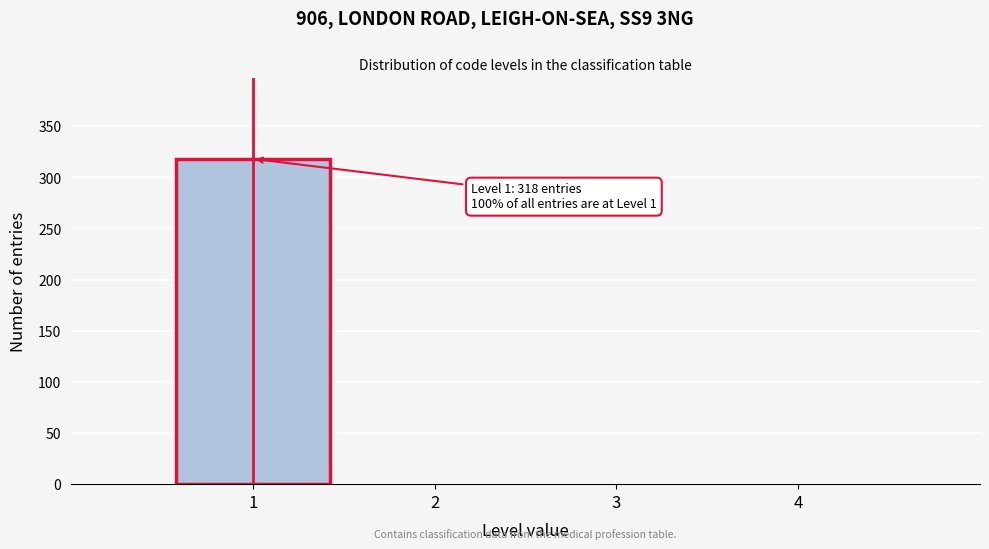

Reading right to left, transcribe all the data shown in this chart.

4=0	3=0	2=0	1=318